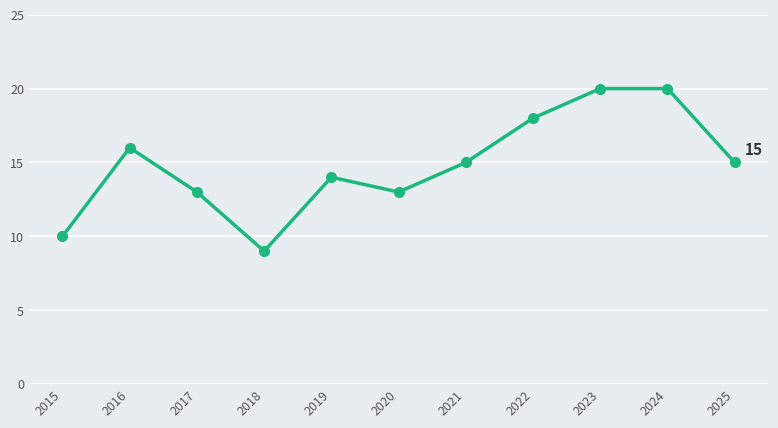

What is the sum of the values at 2024 and 2020?

33